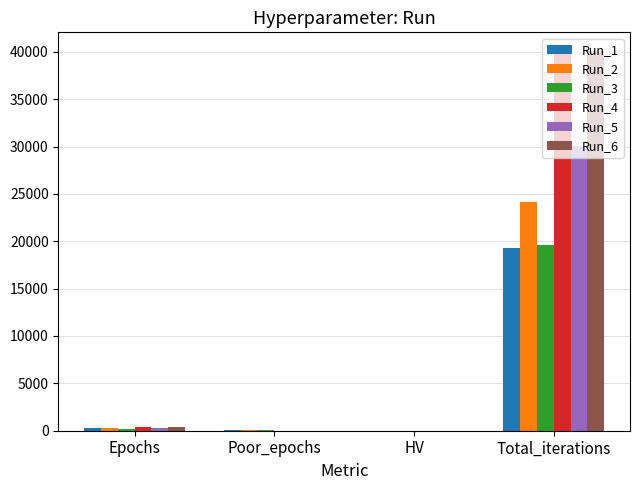

What is the average value of the Run_5 series?

7598.4